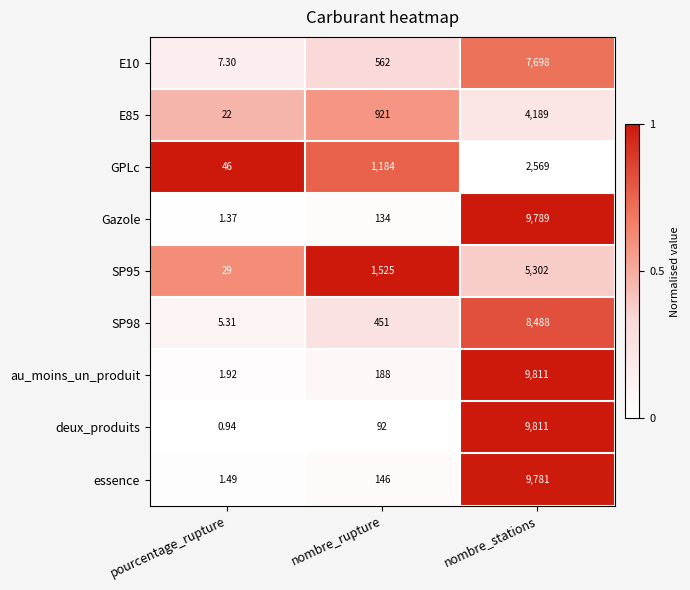

Which series has the widest spread of values?

deux_produits